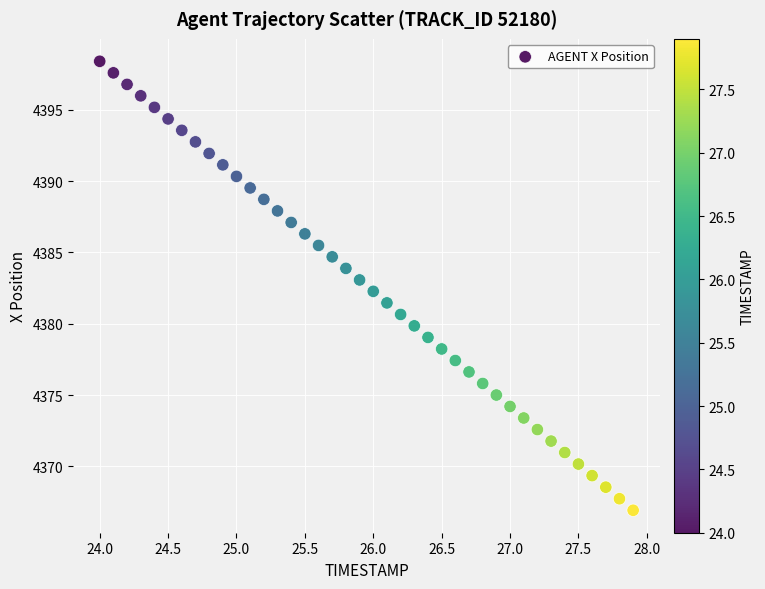

What is the range of X values (max minus min)?

3.9